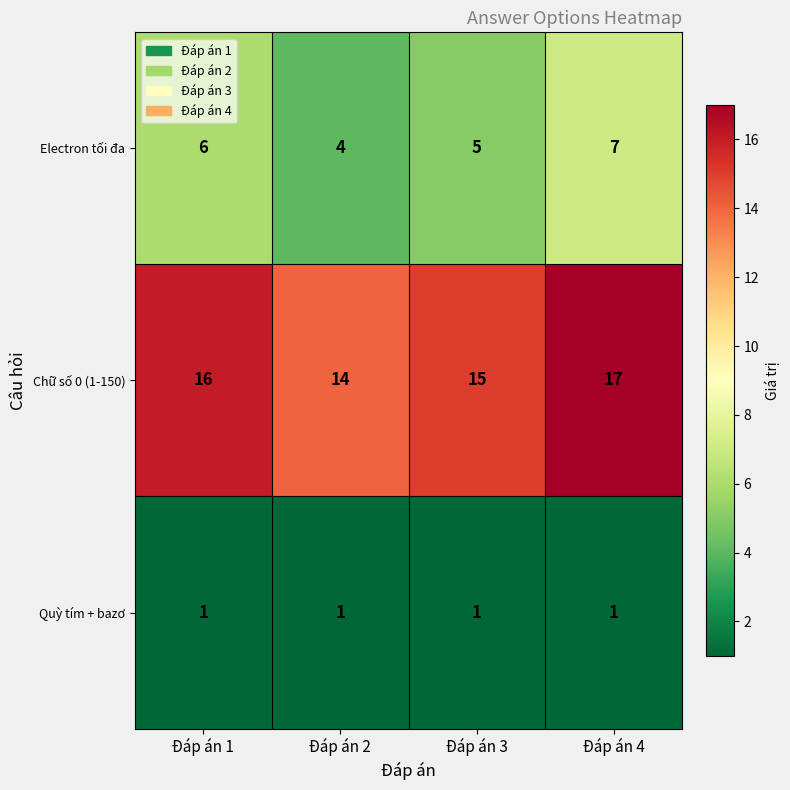

What is the difference between the maximum and minimum values in the Chữ số 0 (1-150) series?

3